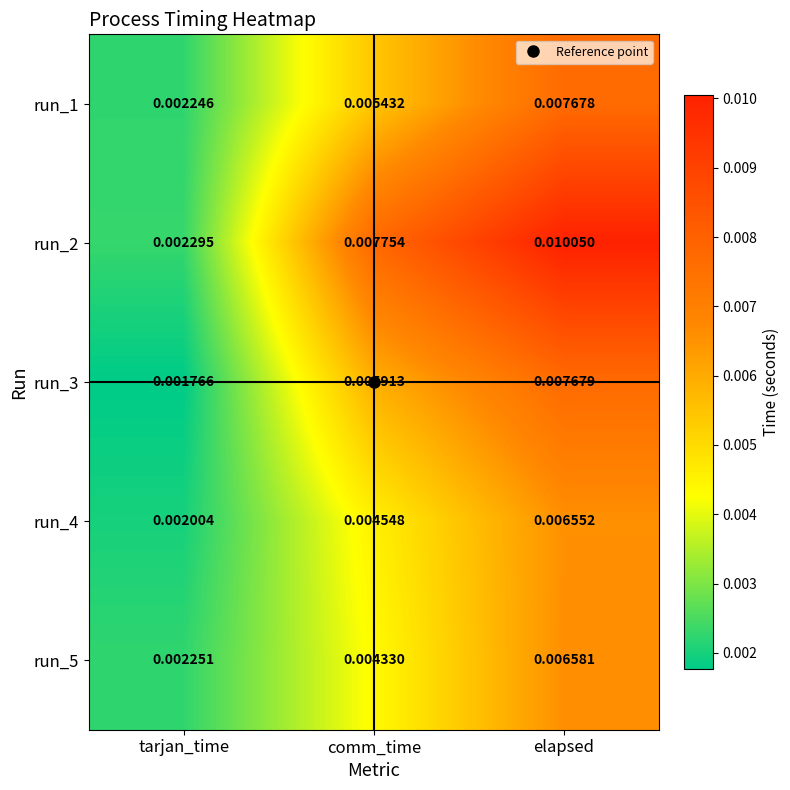

Where is run_2 nearest to the value 0?

tarjan_time